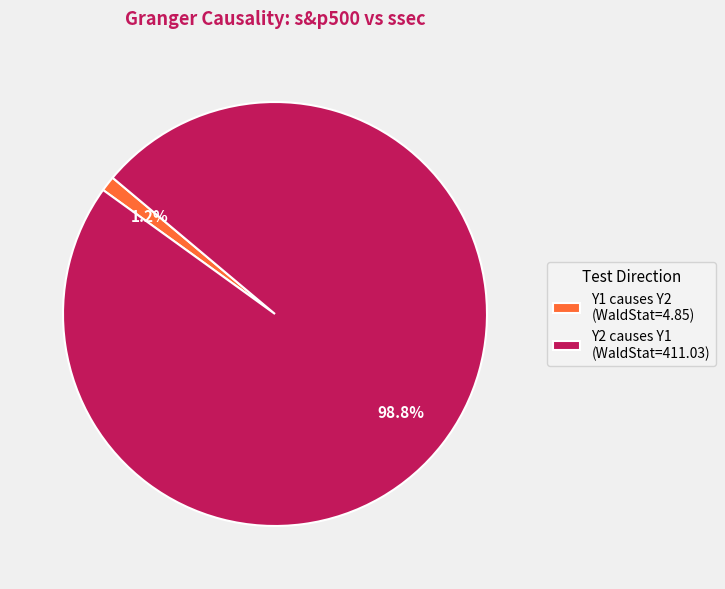

The Y1 causes Y2 slice represents 11% of the pie. True or false?

False